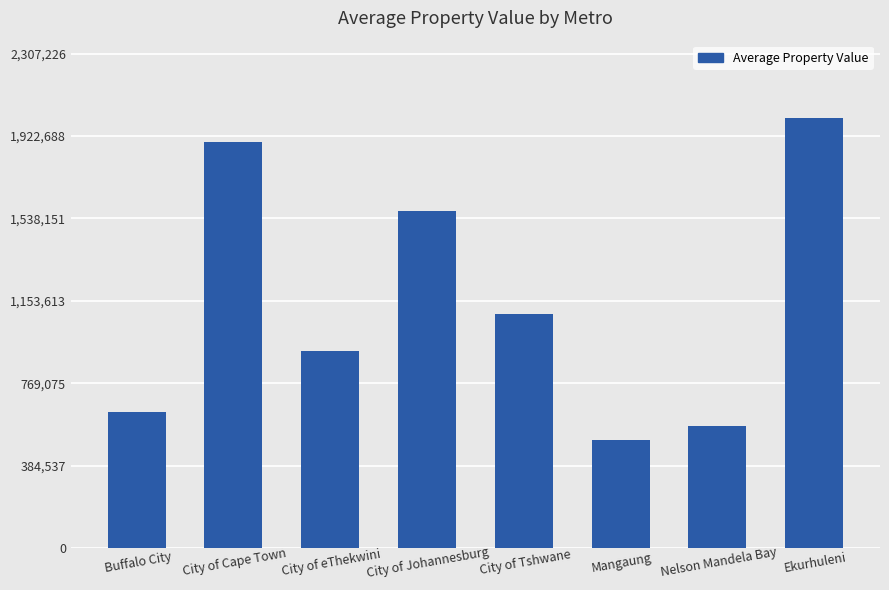

Reading right to left, what are all the values shown in this chart?

Ekurhuleni=2006284	Nelson Mandela Bay=571635	Mangaung=504794	City of Tshwane=1092071	City of Johannesburg=1570524	City of eThekwini=920485	City of Cape Town=1894500	Buffalo City=635983